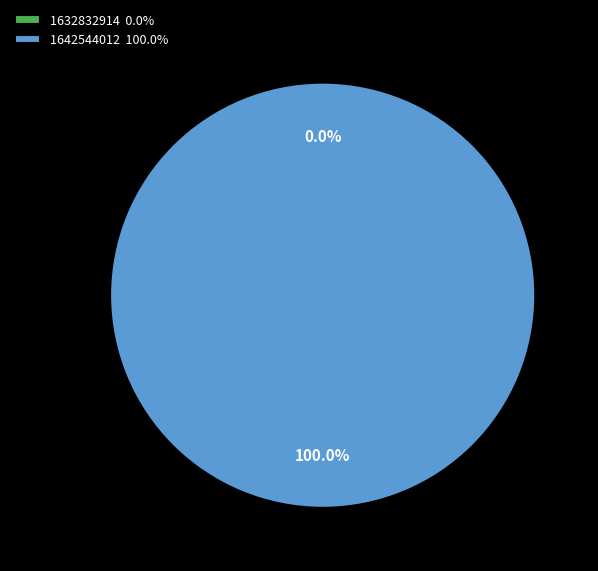

How many segments does this pie chart have?

2